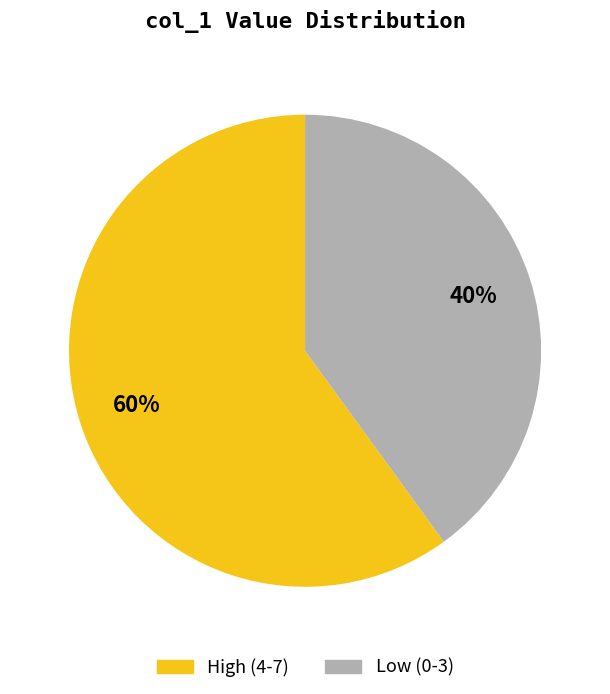

To the nearest percent, what portion does High (4-7) represent?

60%